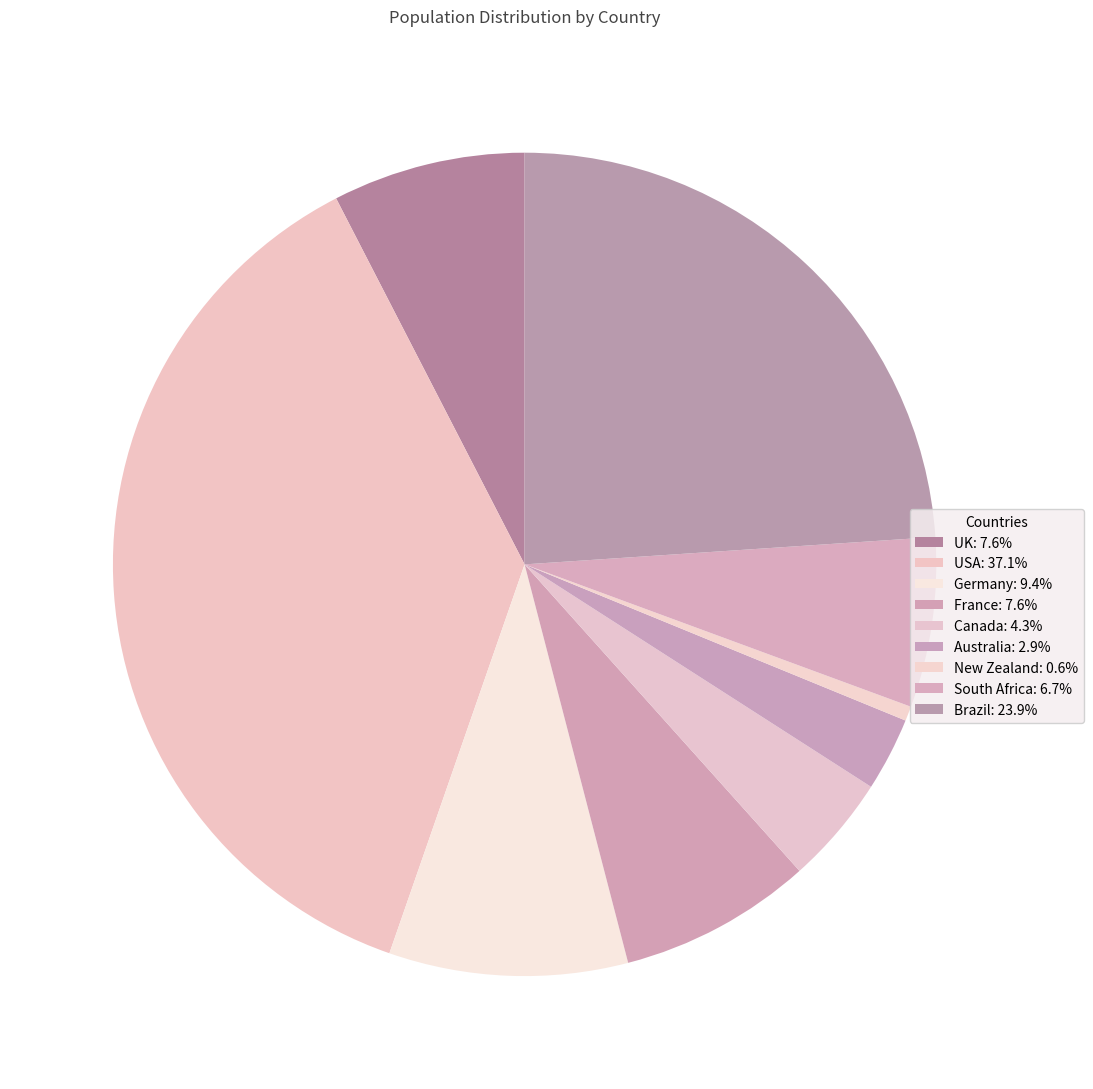

How many slices are in this pie chart?

9